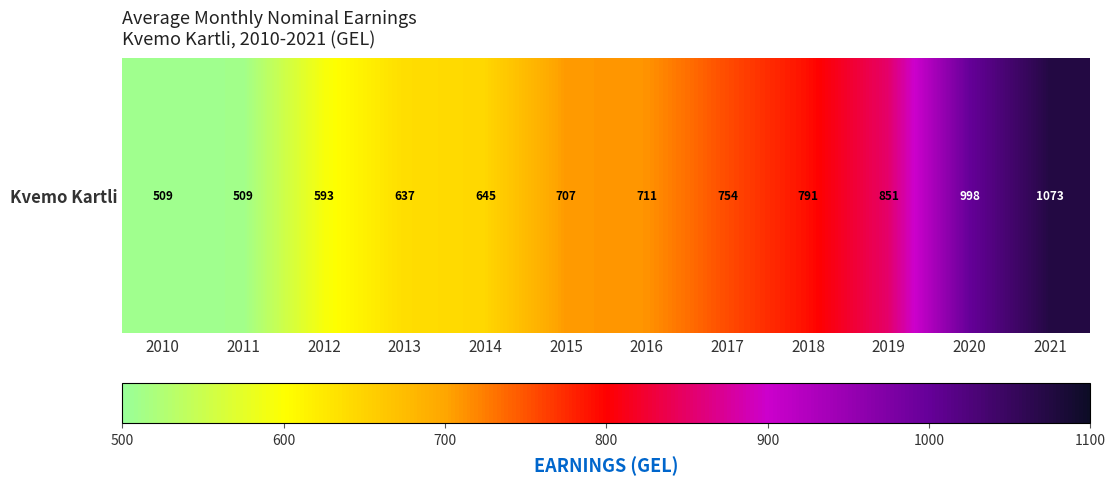

Between 2019 and 2014, which is larger?

2019